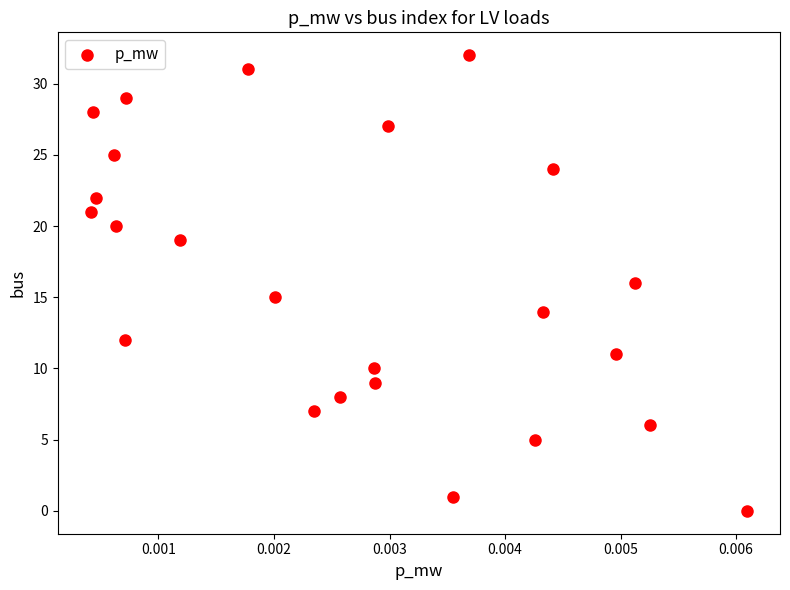

What is the range of Y values (max minus min)?

32